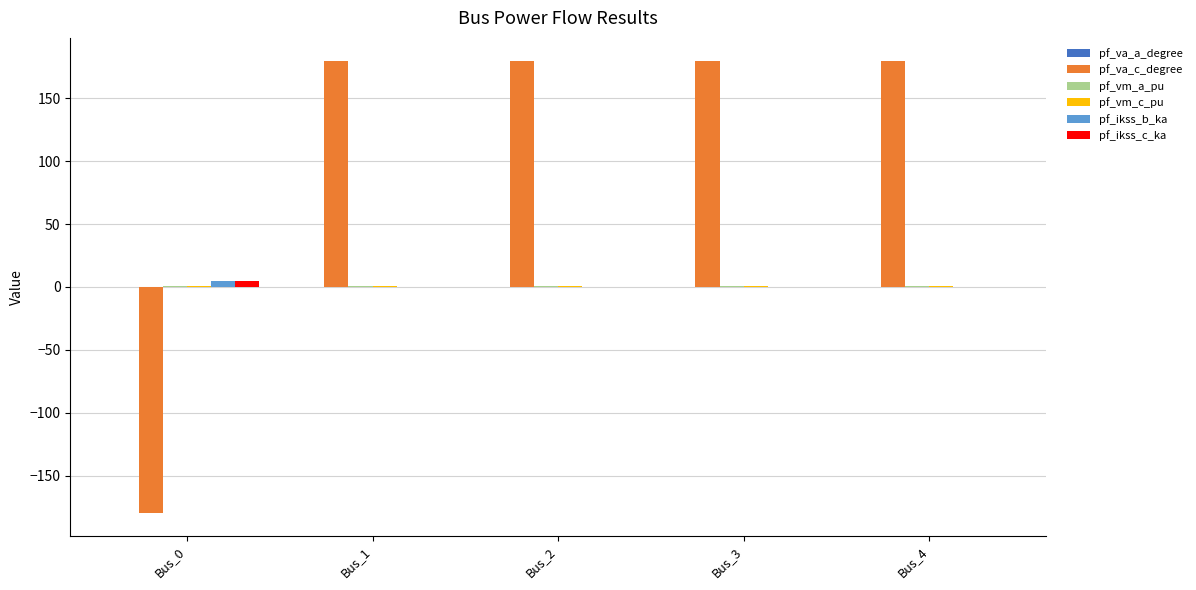

Which series has the largest total across all categories?

pf_va_c_degree